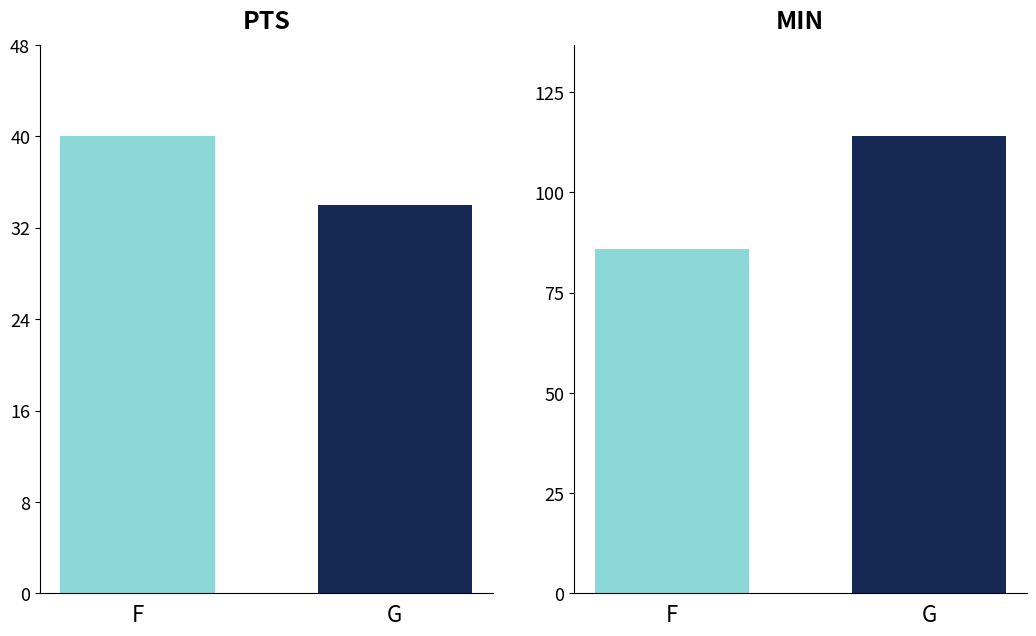

At which label does F reach its peak?

MIN